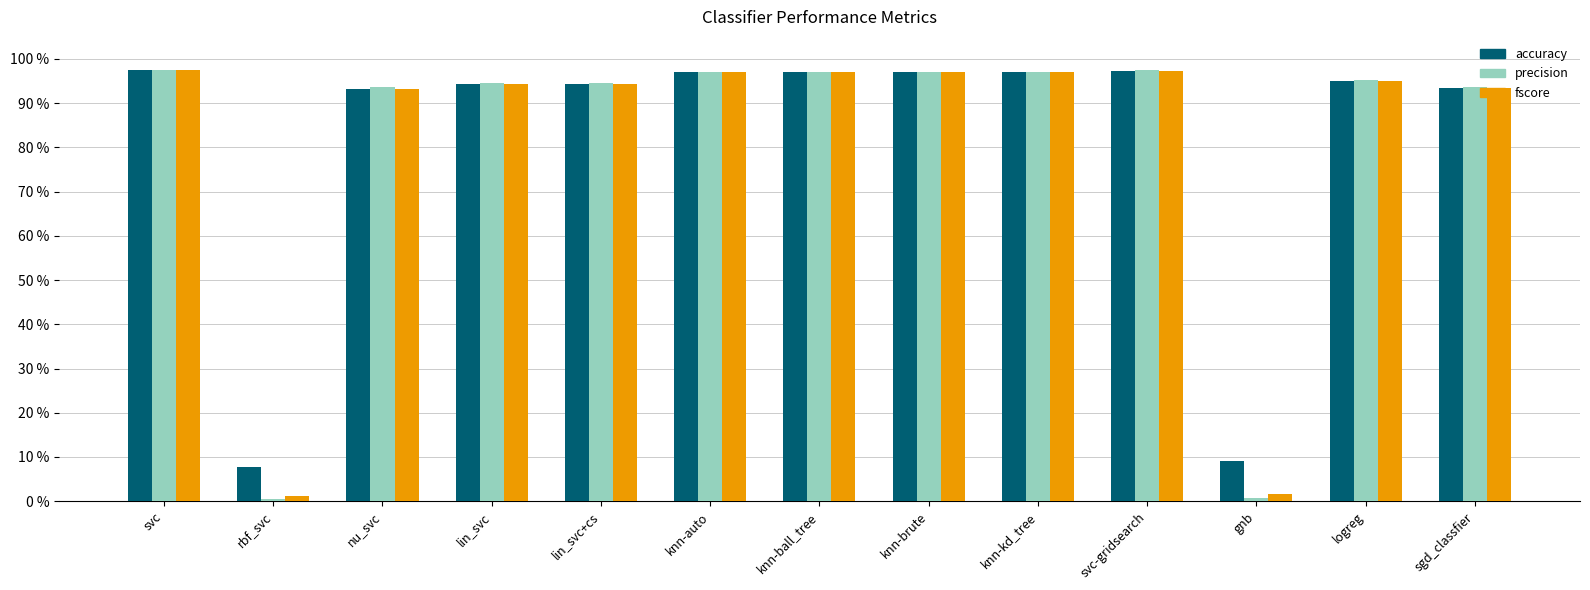

Does the chart contain stacked bars?

No